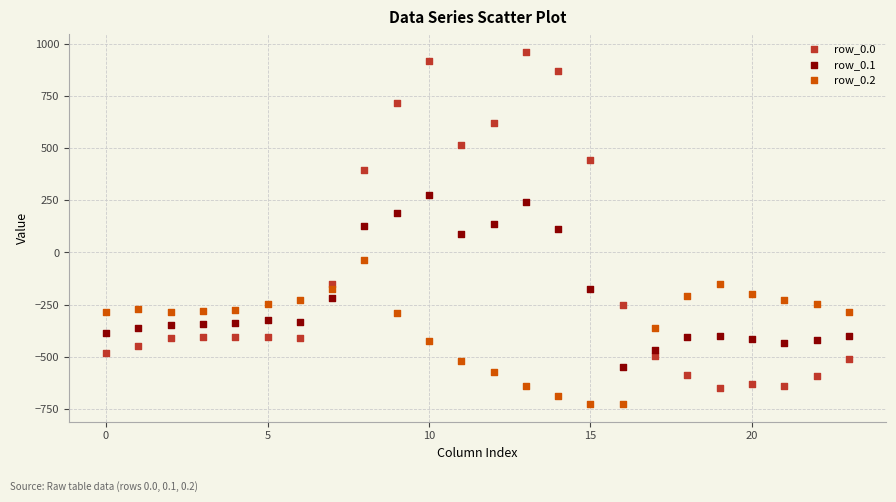

Across all data points, what is the range of Y values (max minus min)?

1689.3